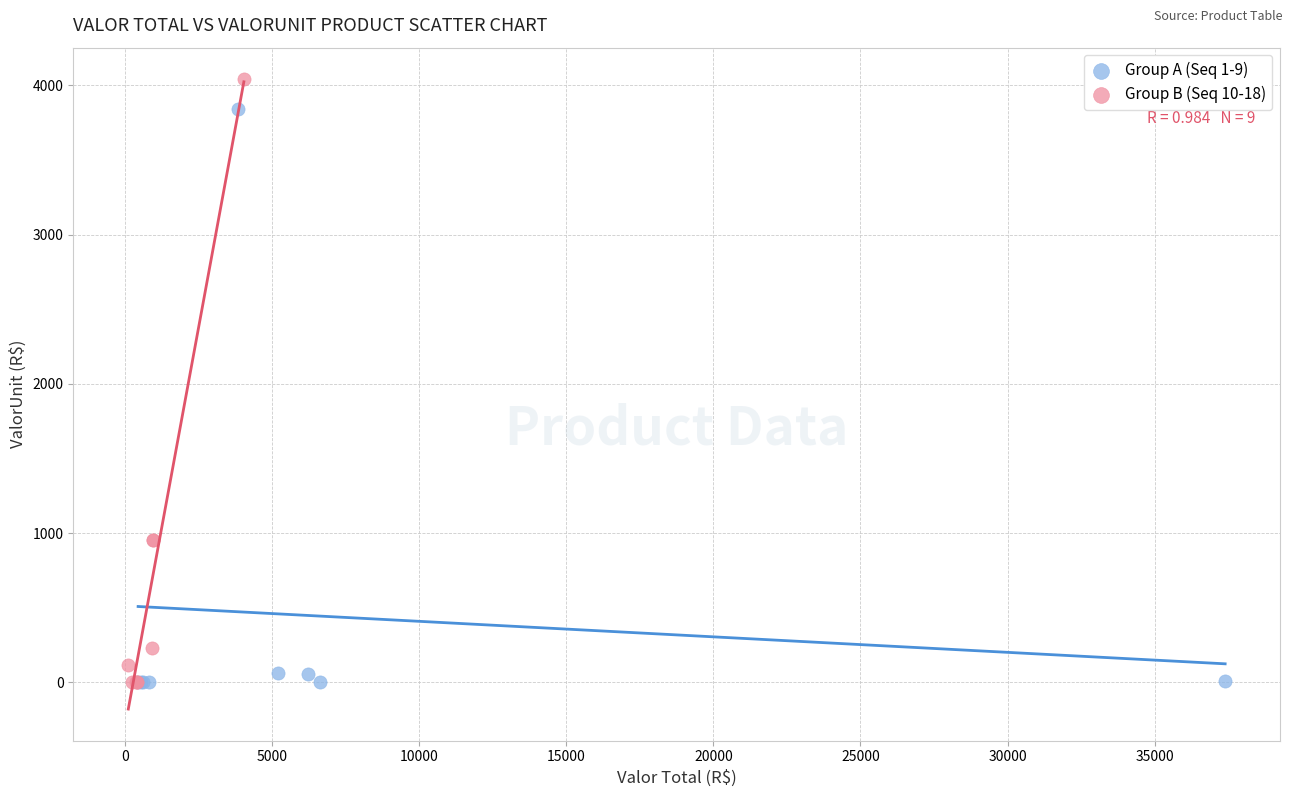

Which series reaches the maximum Y coordinate?

Group B (Seq 10-18)